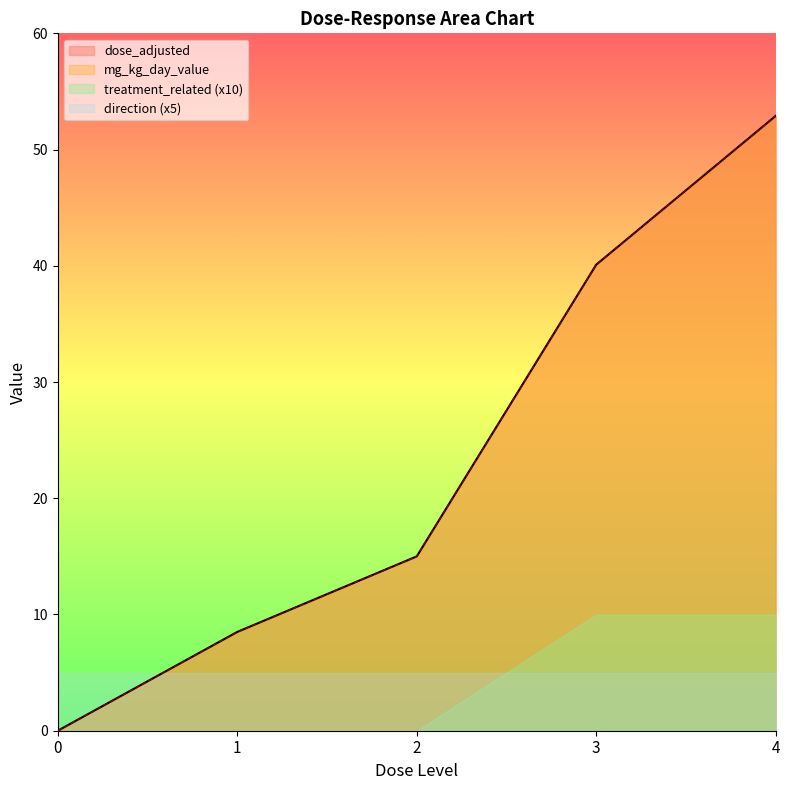

What is the average value of the dose_level series?

2.0